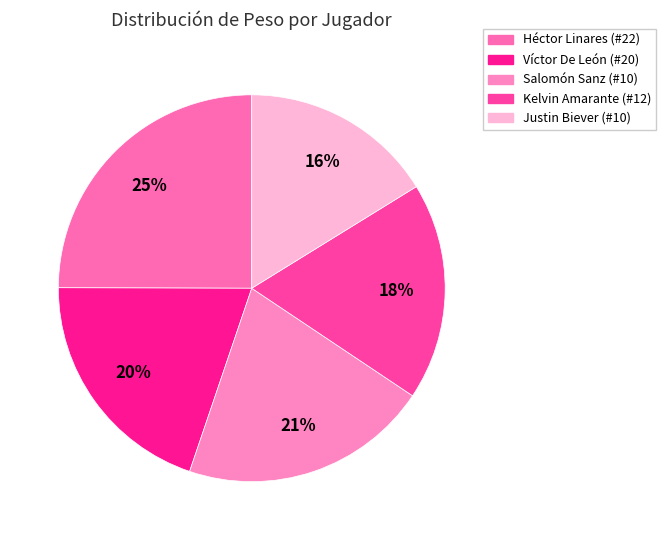

How many slices are in this pie chart?

5